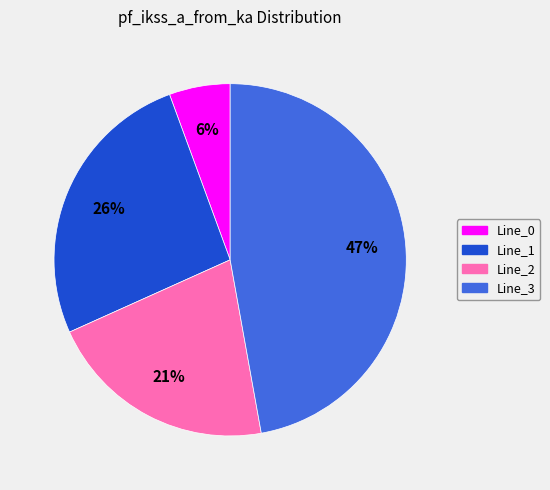

To the nearest percent, what is the difference between the Line_1 and Line_3 slice percentages?

21%